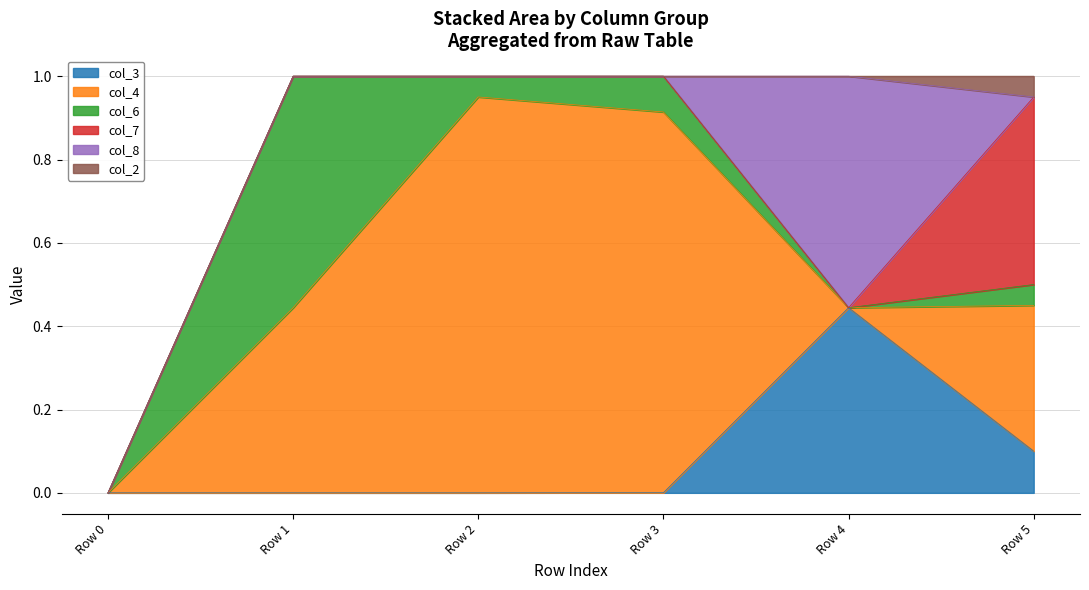

Reading left to right, what are all the values shown in this chart?

col_3: Row 0=0.0	Row 1=0.0	Row 2=0.0	Row 3=0.0	Row 4=0.4	Row 5=0.1
col_4: Row 0=0.0	Row 1=0.4	Row 2=1.0	Row 3=0.9	Row 4=0.0	Row 5=0.3
col_6: Row 0=0.0	Row 1=0.6	Row 2=0.0	Row 3=0.1	Row 4=0.0	Row 5=0.0
col_7: Row 0=0.0	Row 1=0.0	Row 2=0.0	Row 3=0.0	Row 4=0.0	Row 5=0.4
col_8: Row 0=0.0	Row 1=0.0	Row 2=0.0	Row 3=0.0	Row 4=0.6	Row 5=0.0
col_2: Row 0=0.0	Row 1=0.0	Row 2=0.0	Row 3=0.0	Row 4=0.0	Row 5=0.0